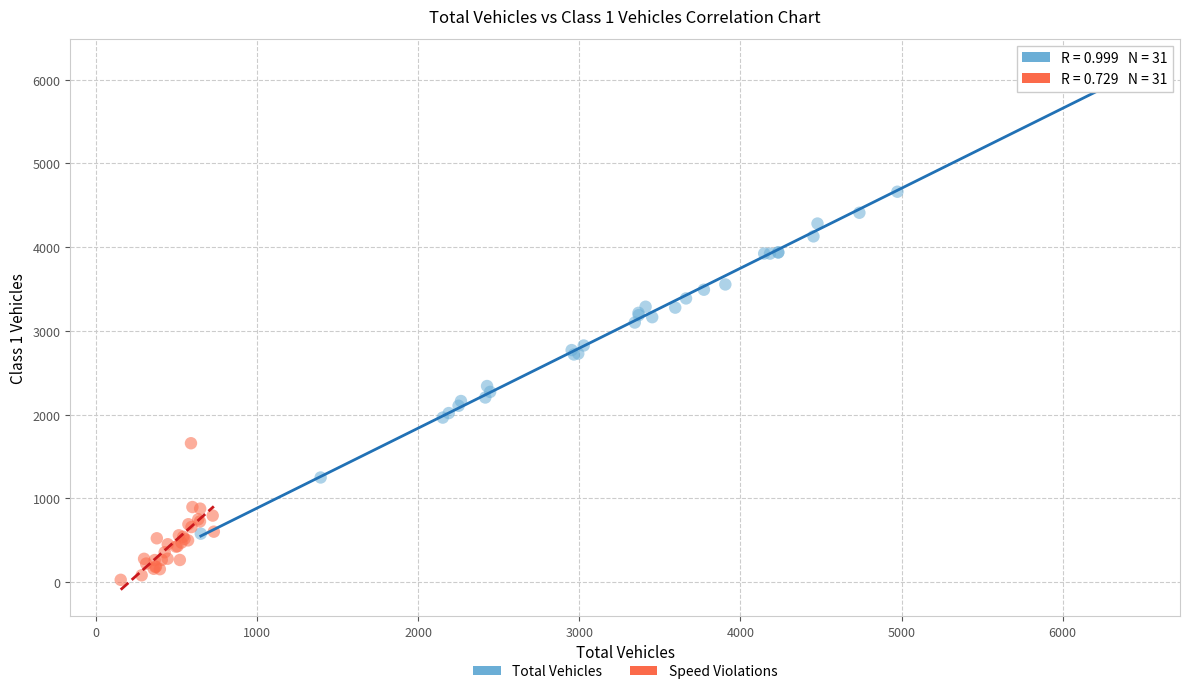

Which series has the largest Y range (max minus min)?

Total Vehicles